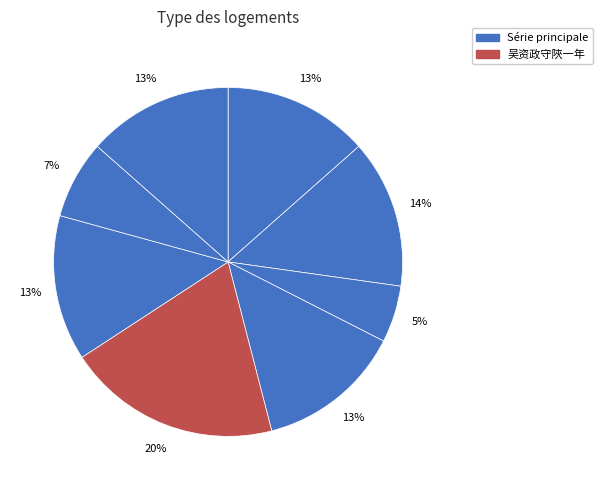

How many slices are in this pie chart?

8